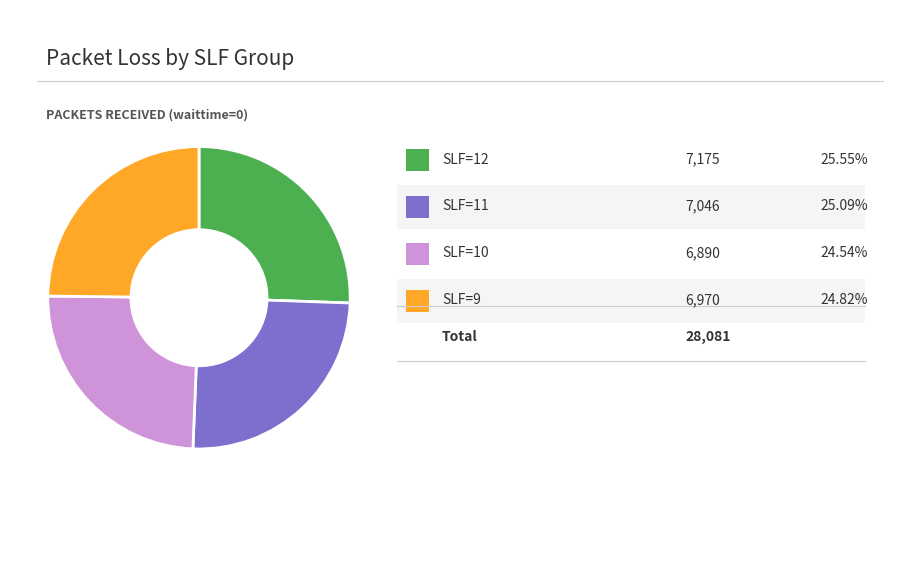

Is there any slice that represents more than half of the pie?

No